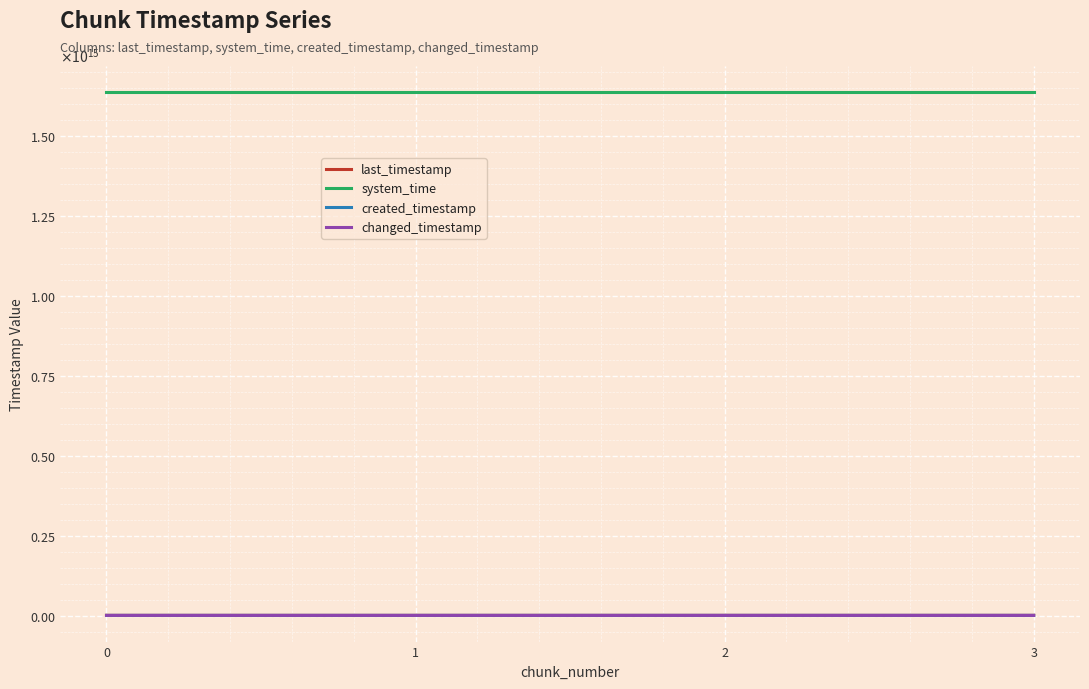

What is the average value of the created_timestamp series?

1414738423033